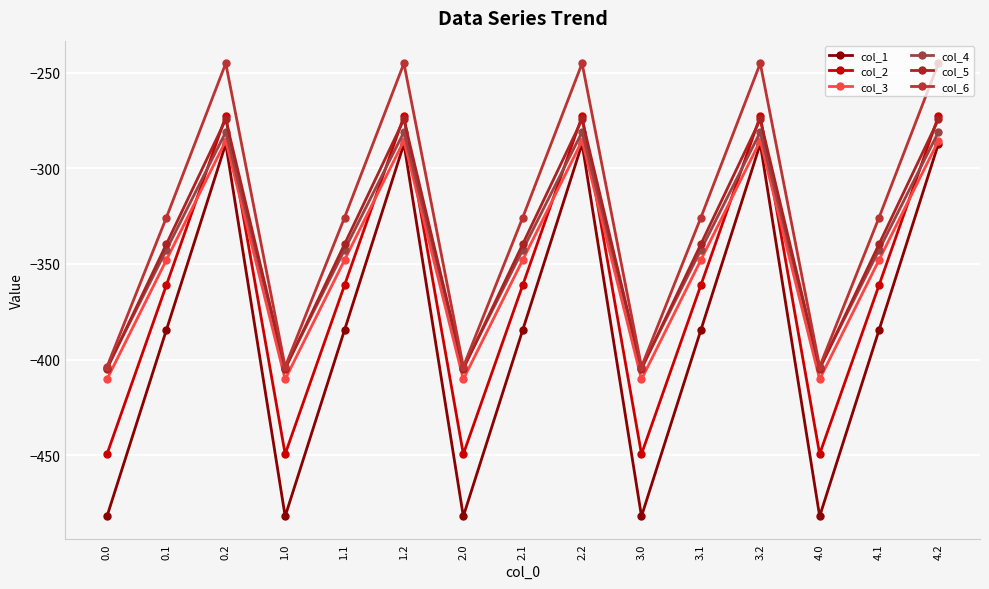

What is the label of the 4th point from the left?

1.0